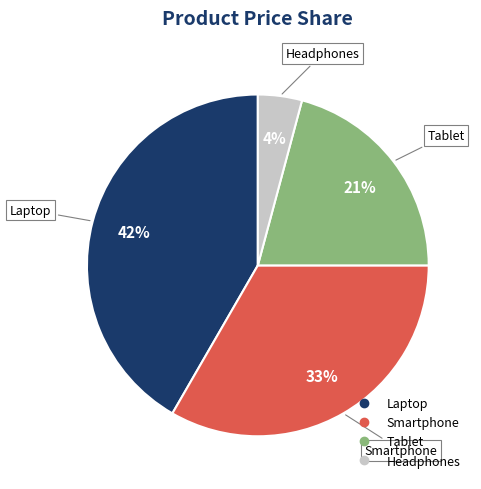

Count the number of slices in the pie.

4